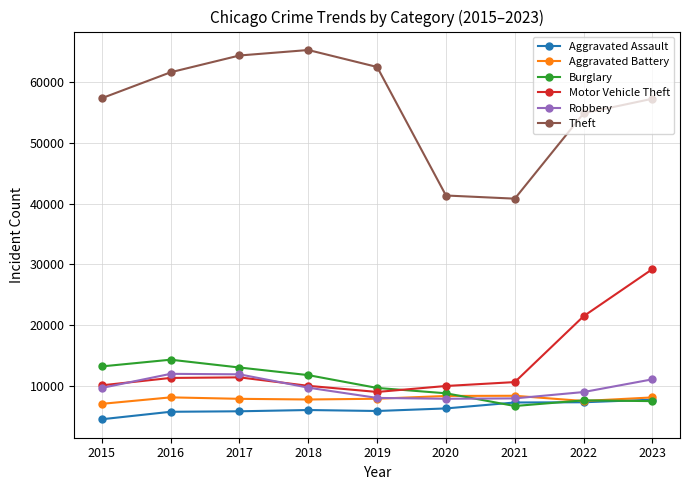

Does the chart have visible grid lines?

Yes